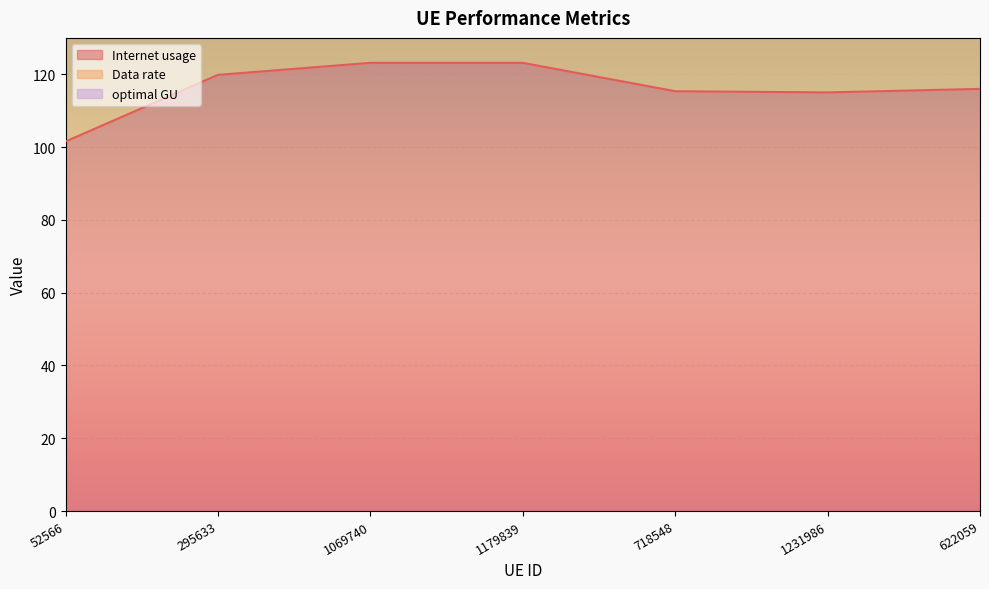

Reading left to right, transcribe all the data shown in this chart.

Internet usage: 101.5	119.8	123.1	123.1	115.3	115.0	116.0
Data rate: 169.8	200.5	206.0	206.0	192.9	192.4	194.0
optimal GU: 253.1	298.7	307.0	307.0	287.5	286.7	289.1